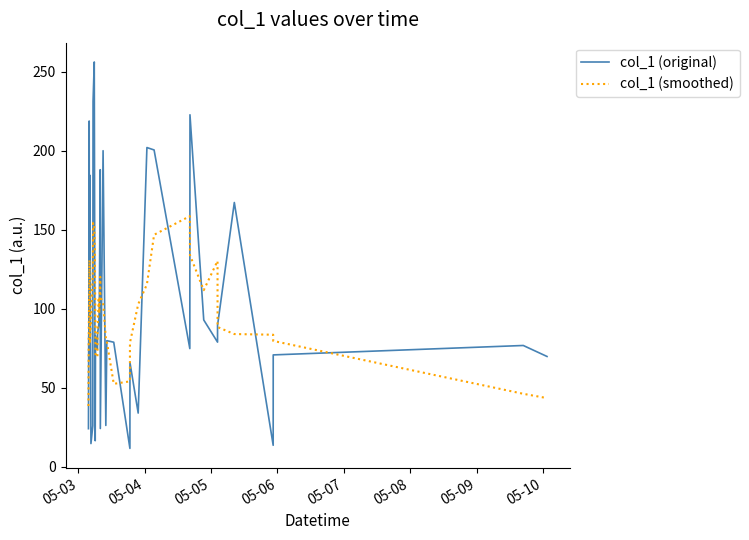

Which series ends up on top after the final intersection of col_1 (original) and col_1 (smoothed)?

col_1 (original)